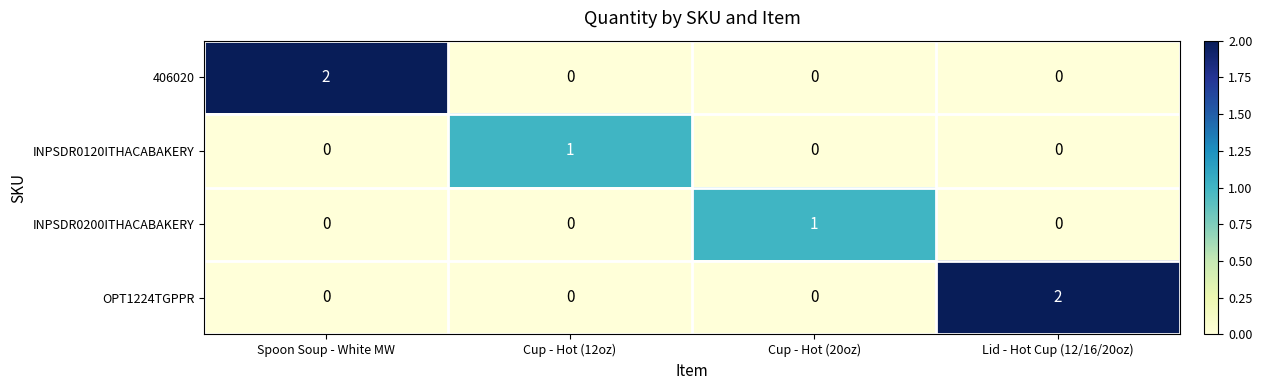

The value of OPT1224TGPPR at Cup - Hot (20oz) is -1. True or false?

False